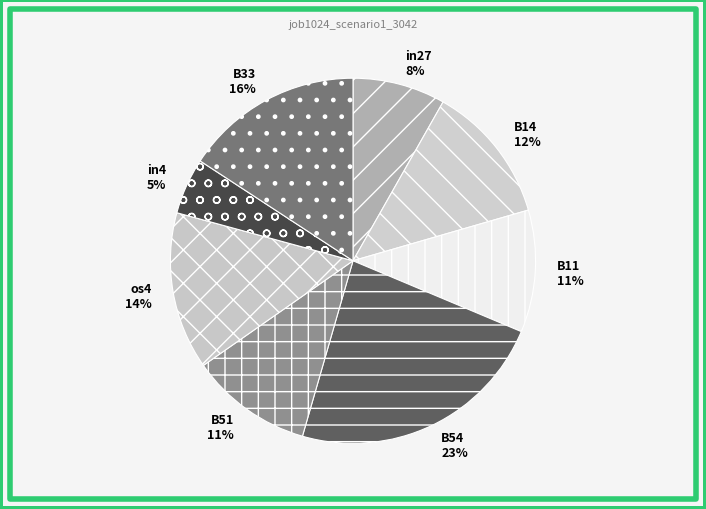

Is the sum of B11 and B54 greater than half?

No